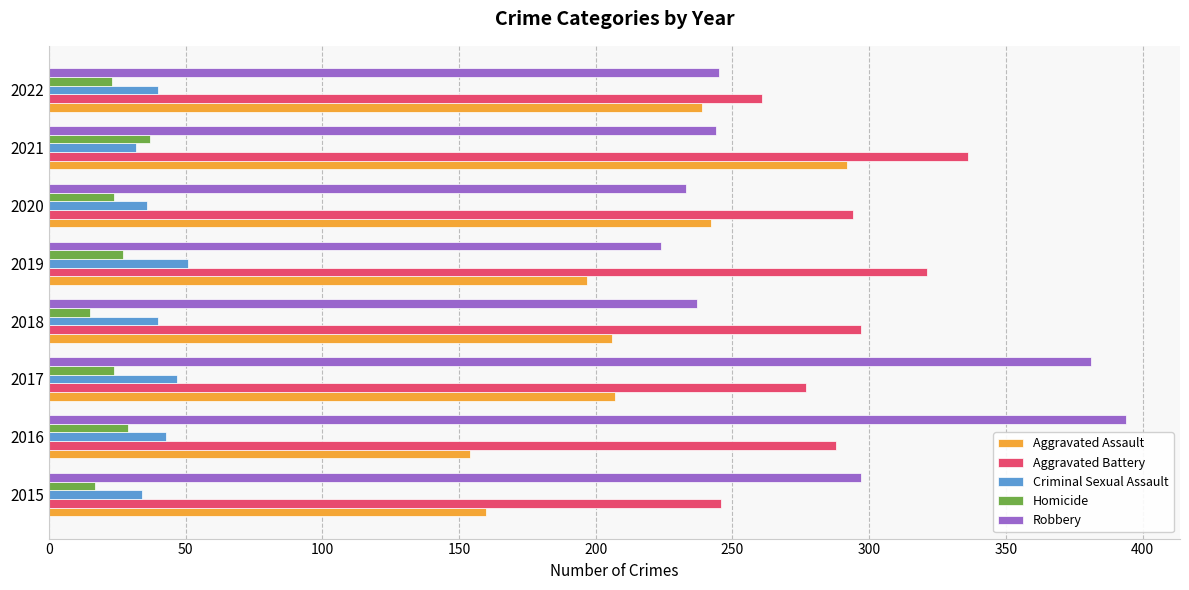

What is the smallest value displayed?

15